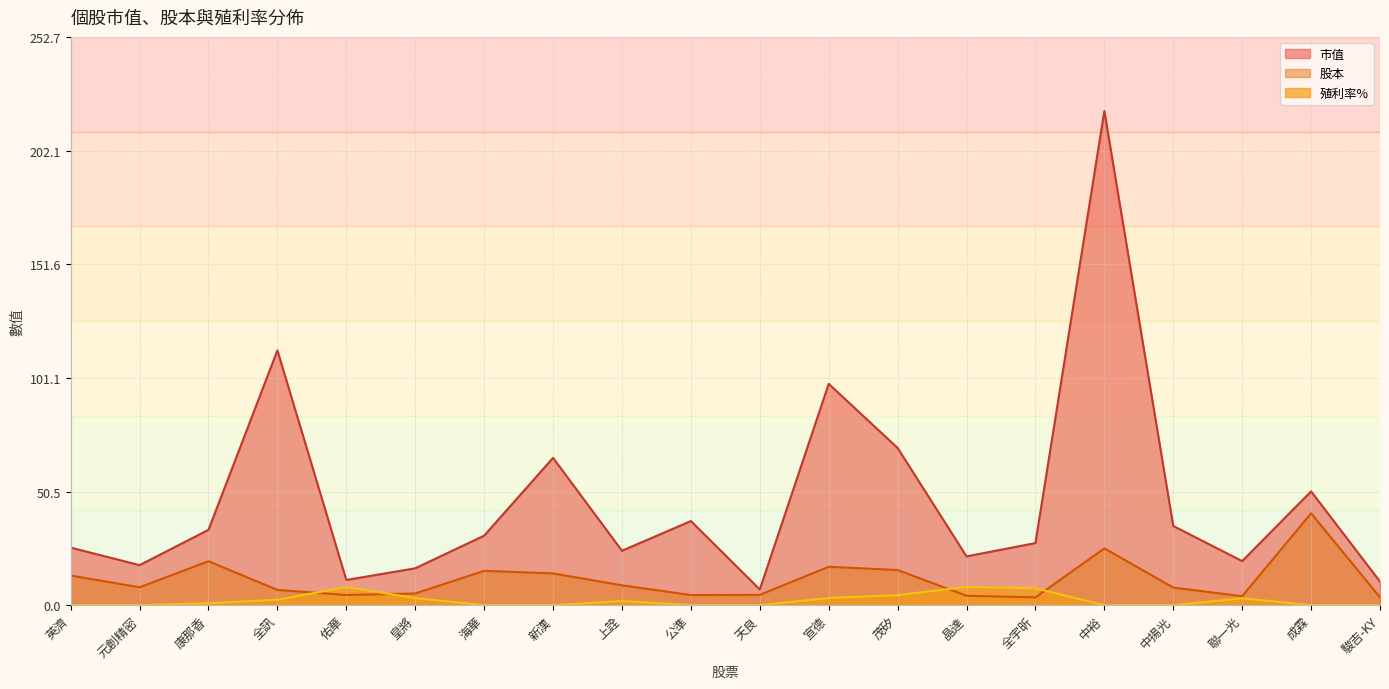

List the labels in order of 殖利率% value, largest first.

晶達, 佑華, 全宇昕, 茂矽, 宣德, 皇將, 聯一光, 全訊, 上詮, 康那香, 英濟, 元創精密, 海華, 新漢, 公準, 天良, 中裕, 中揚光, 成霖, 駿吉-KY